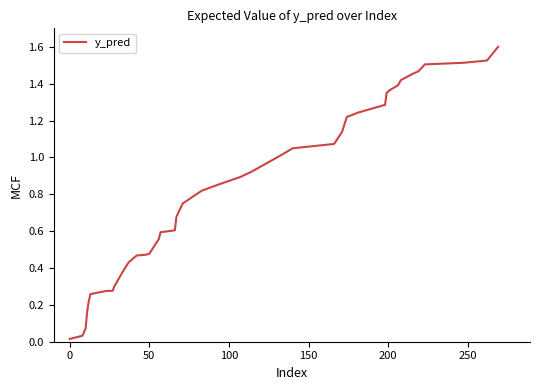

What is the greatest value displayed?

1.6